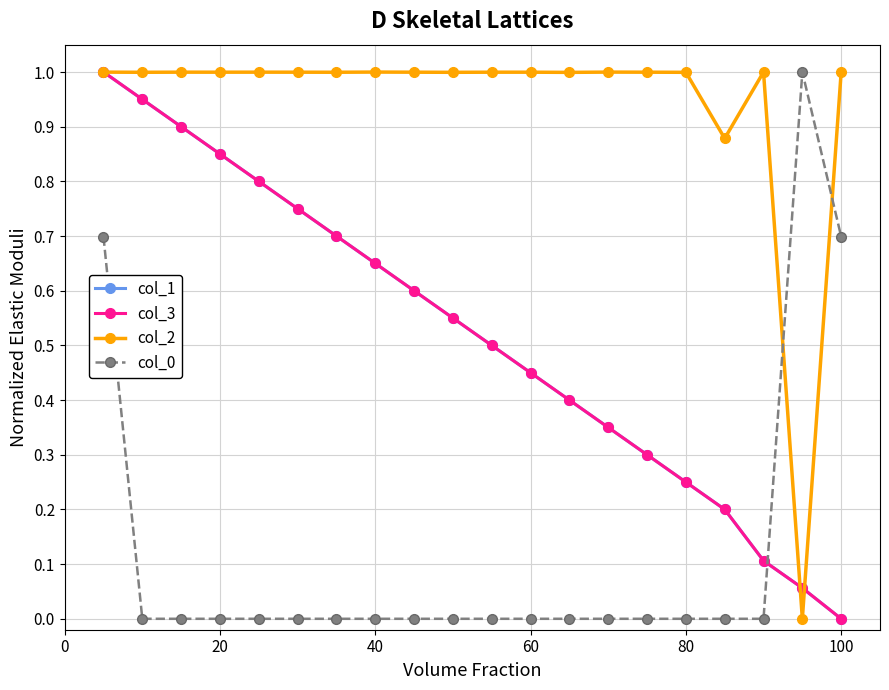

True or false: col_0 has more than 0 points higher than both neighbors.

True